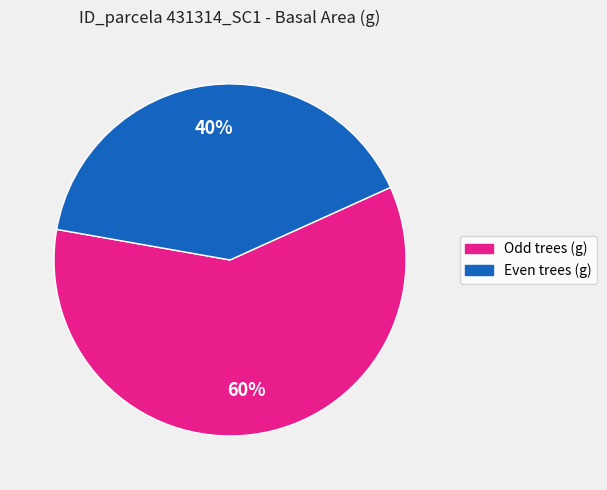

Is there any slice that represents more than half of the pie?

Yes